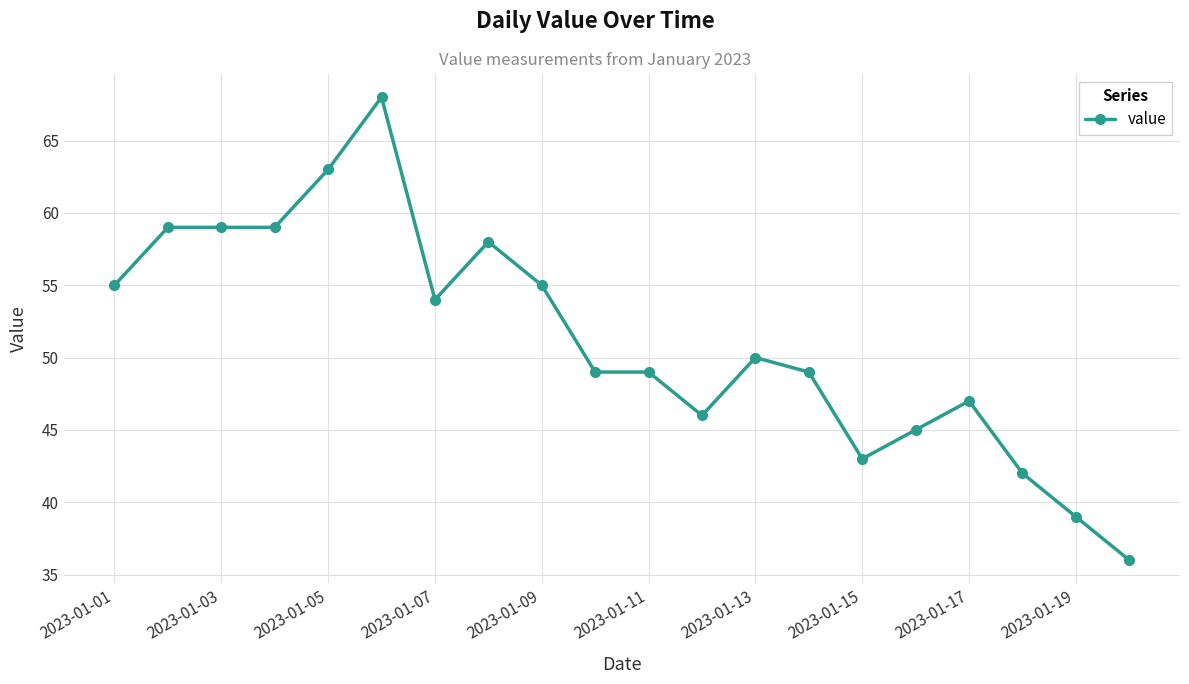

What is the greatest value displayed?

68